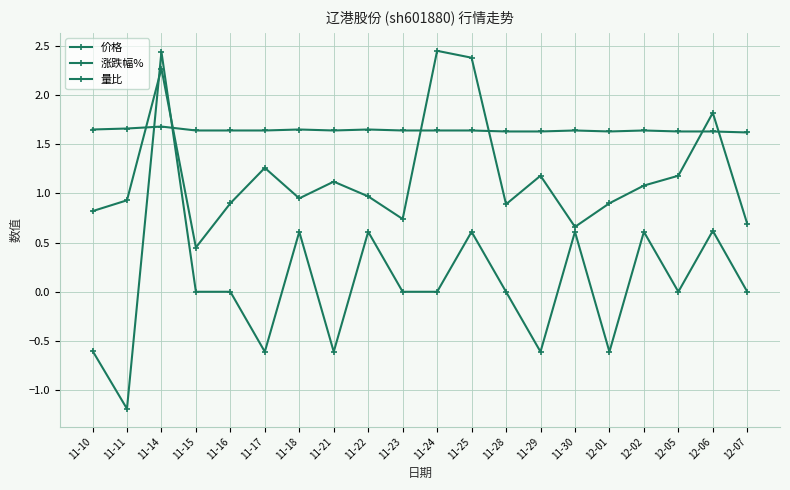

How many categories are shown in the chart?

20